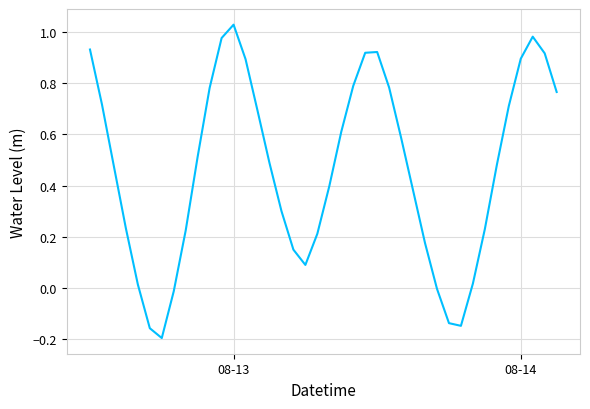

Does the chart display data point markers on the line(s)?

No